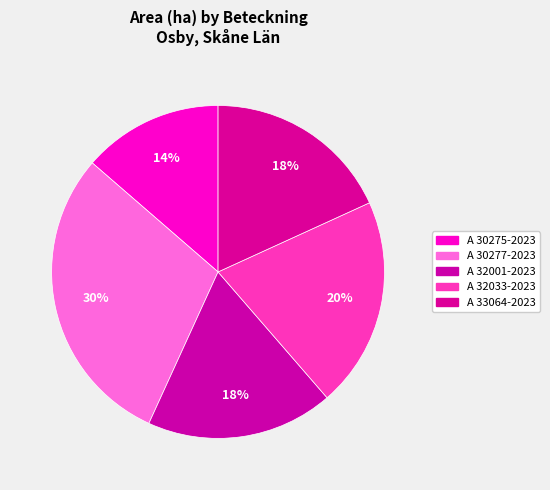

Is the sum of A 33064-2023 and A 30275-2023 greater than half?

No